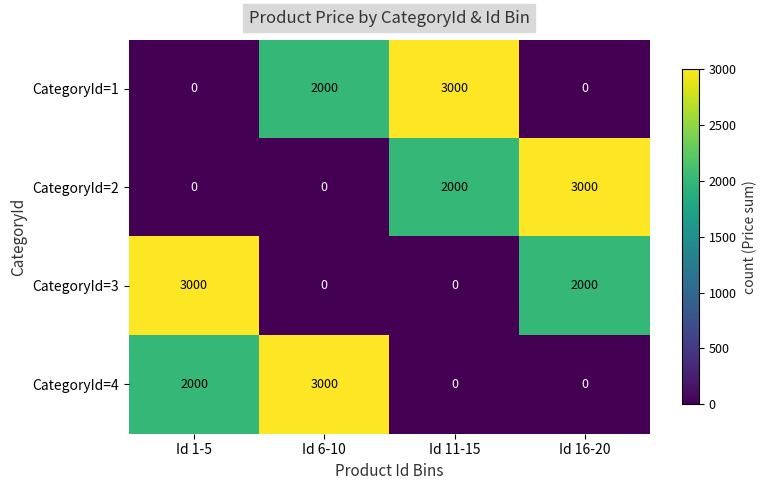

What is the average value of the CategoryId=2 series?

1250